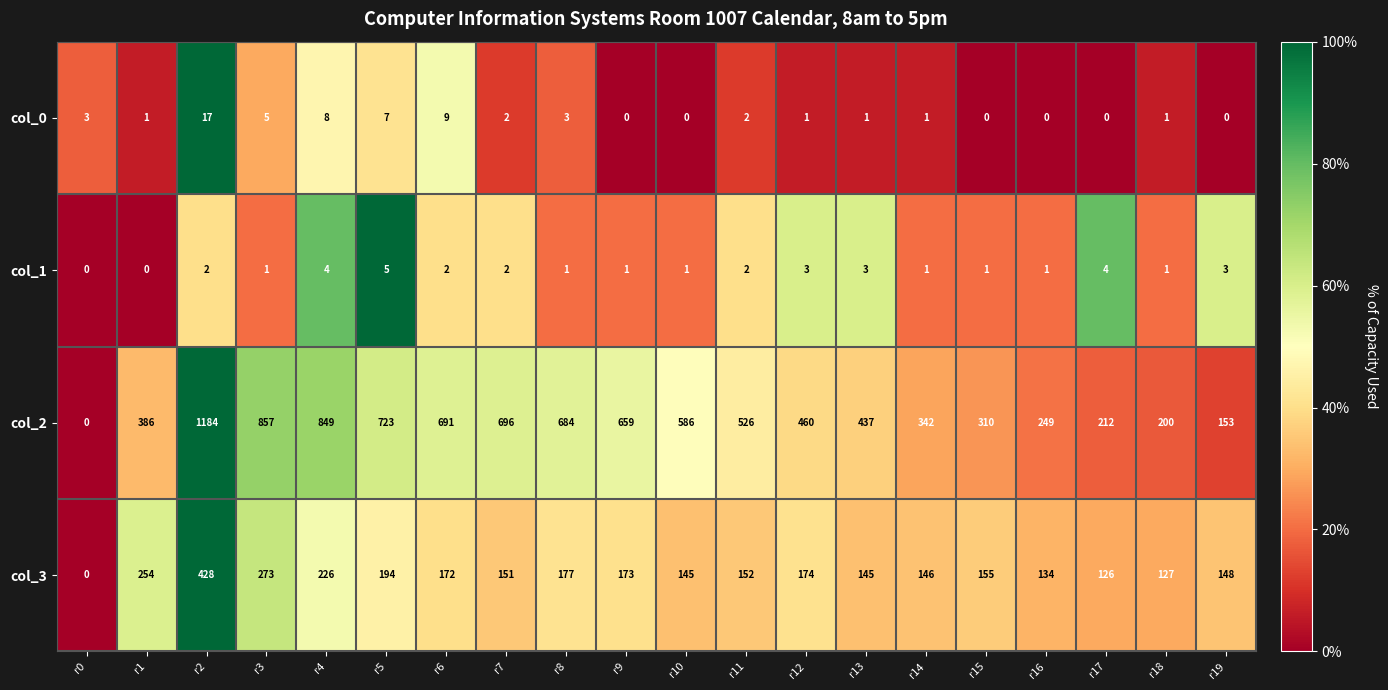

Which series changed the most between r8 and r17?

col_2